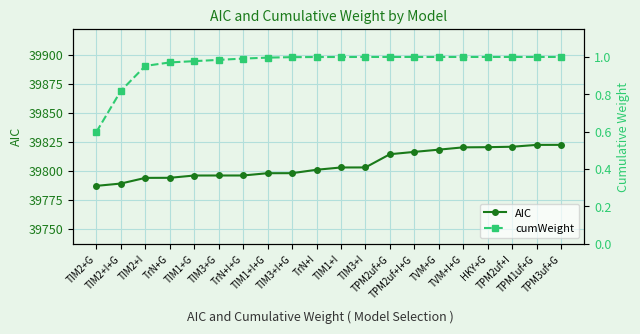

What is the total value across all series at TIM3+G?

39796.8